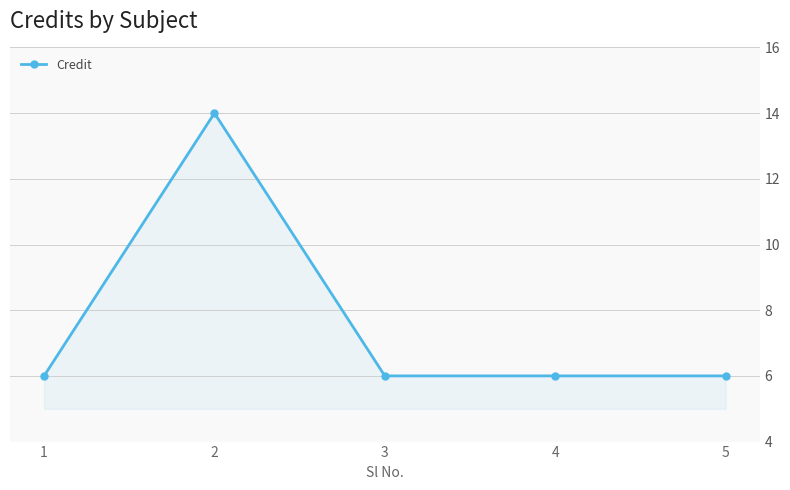

Where is the first local maximum?

2